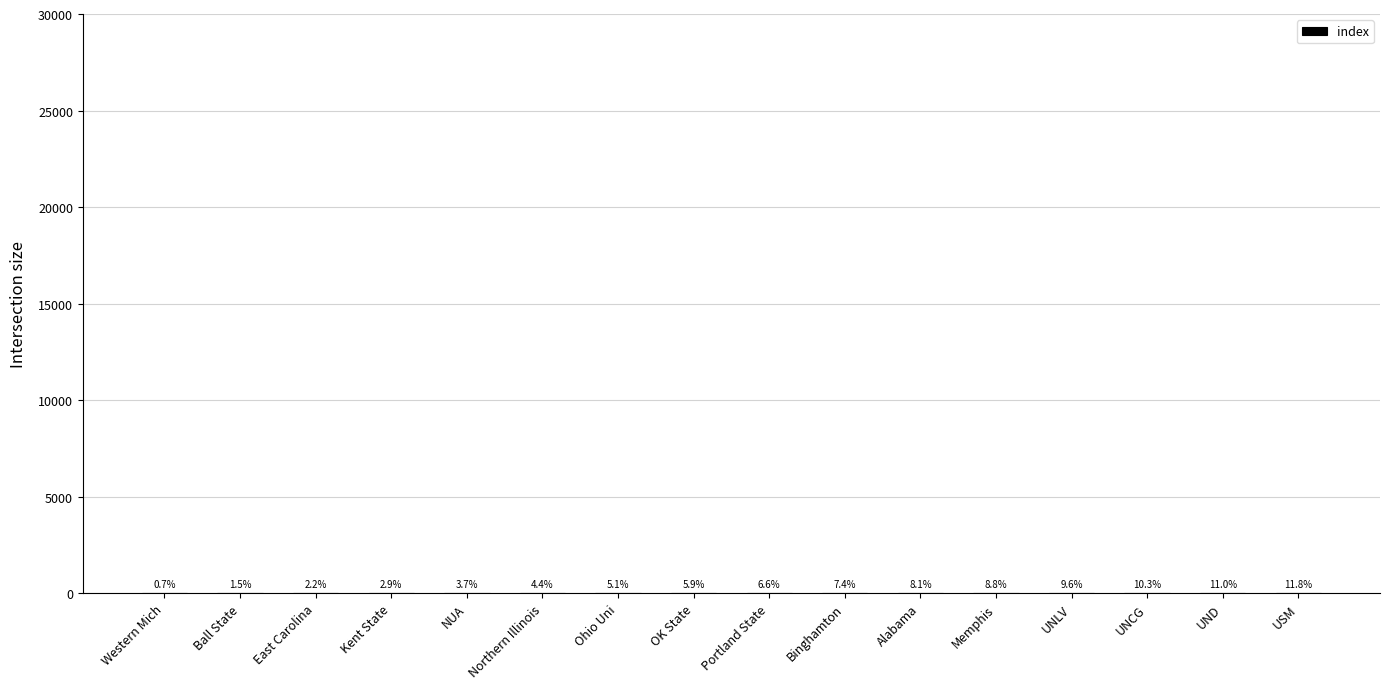

Where does the data first go above 9?

Binghamton